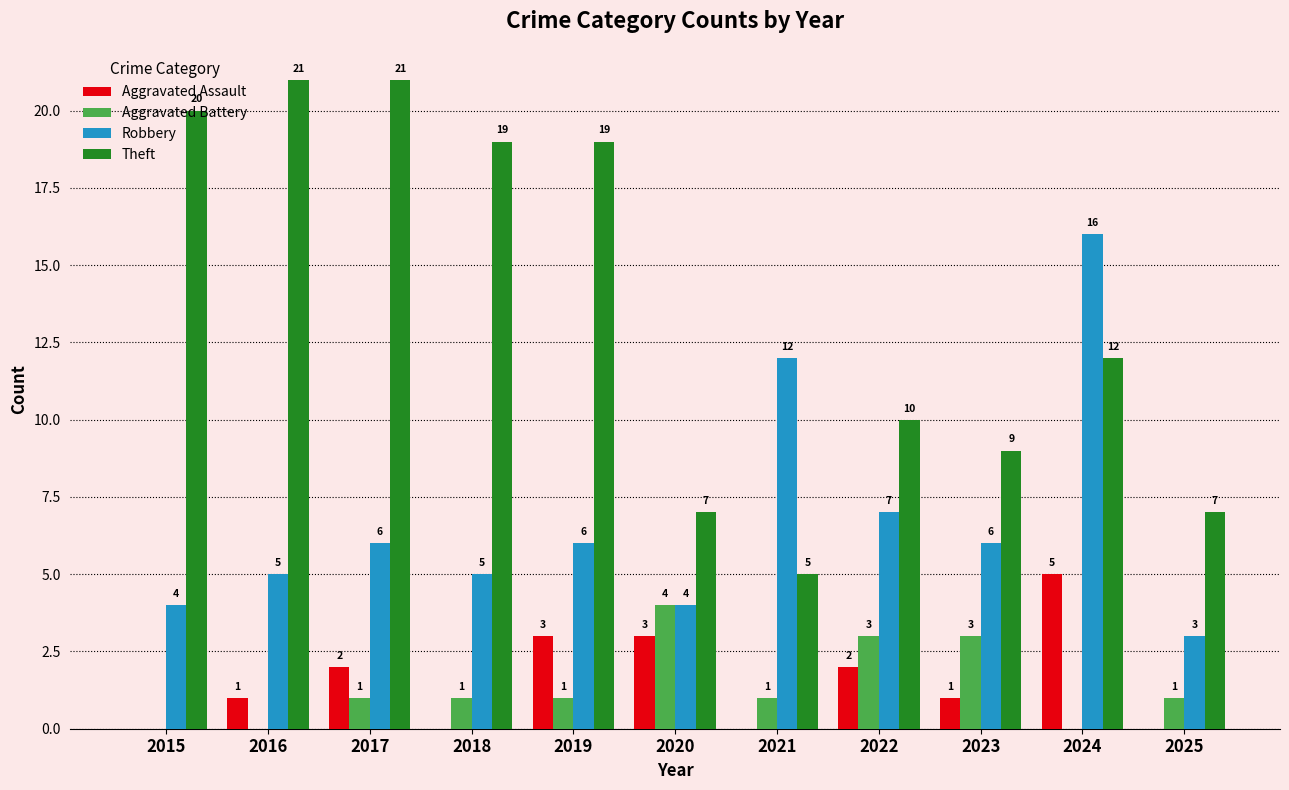

What is the sum of all Aggravated Battery values?

15